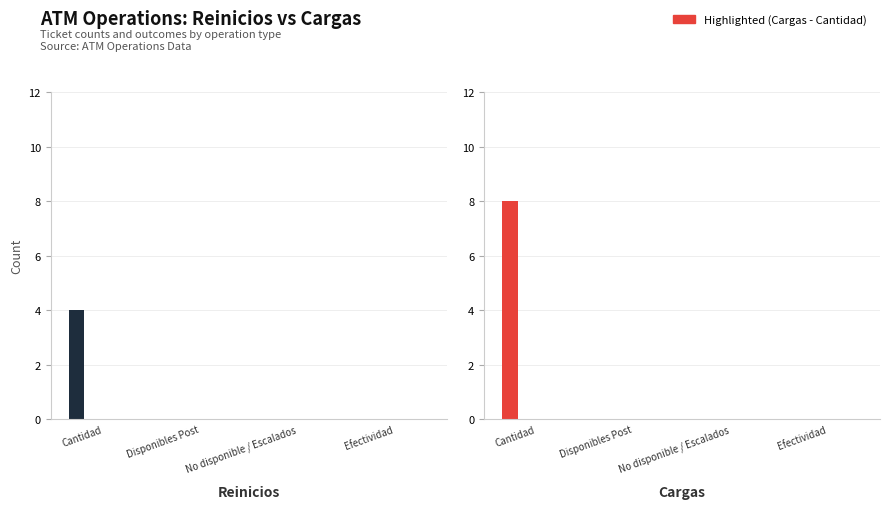

Reading left to right, transcribe all the data shown in this chart.

Cantidad: 0=4	1=8
Disponibles Post: 0=0	1=0
No disponible / Escalados: 0=0	1=0
Efectividad: 0=0	1=0